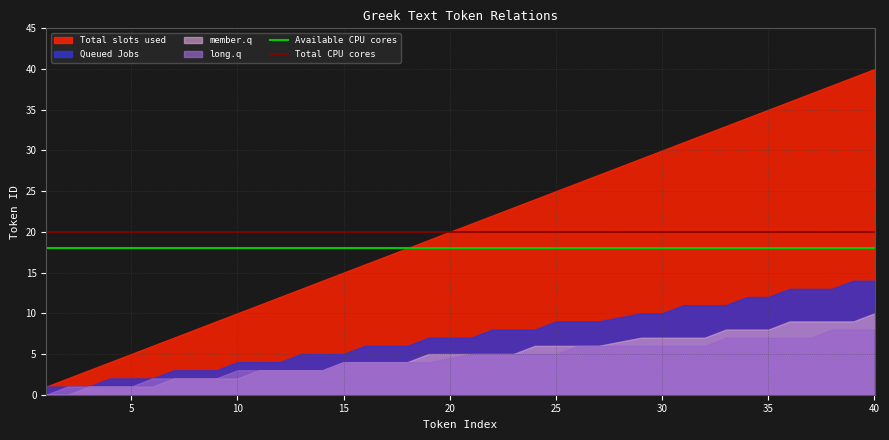

True or false: long.q and Total slots used intersect in this chart.

False